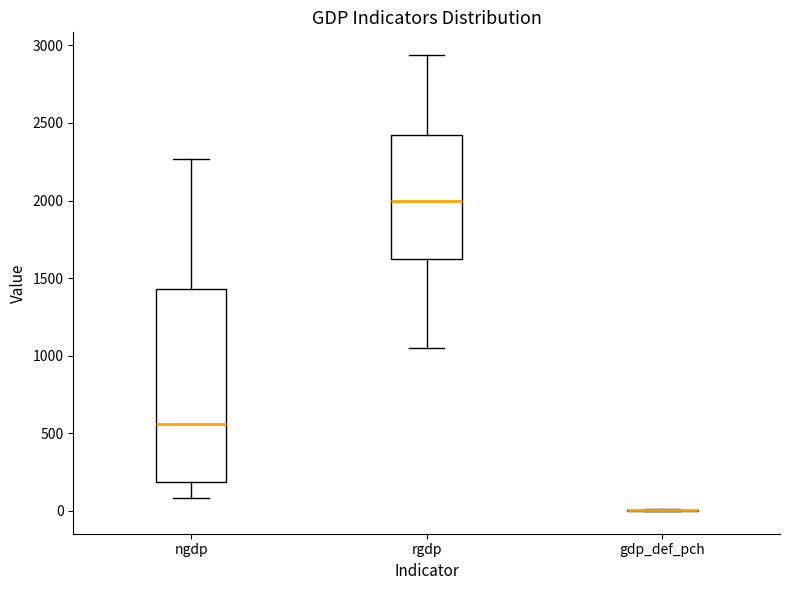

Reading left to right, transcribe this box plot: for each box, give where its median line is, the range the box spans, and where its two whiskers end, as read against the y-axis. The values are not printed on the chart, so give them approximately, as read against the axis.

ngdp: median 550, box 200 to 1450, whiskers 100 to 2250
rgdp: median 2000, box 1600 to 2400, whiskers 1050 to 2950
gdp_def_pch: box collapsed to a line at 0, whiskers 0 to 0